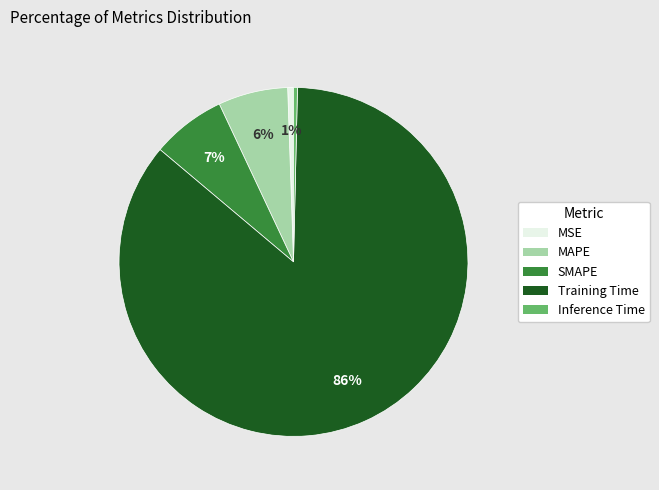

Is it true that MAPE is 1% of the pie?

False